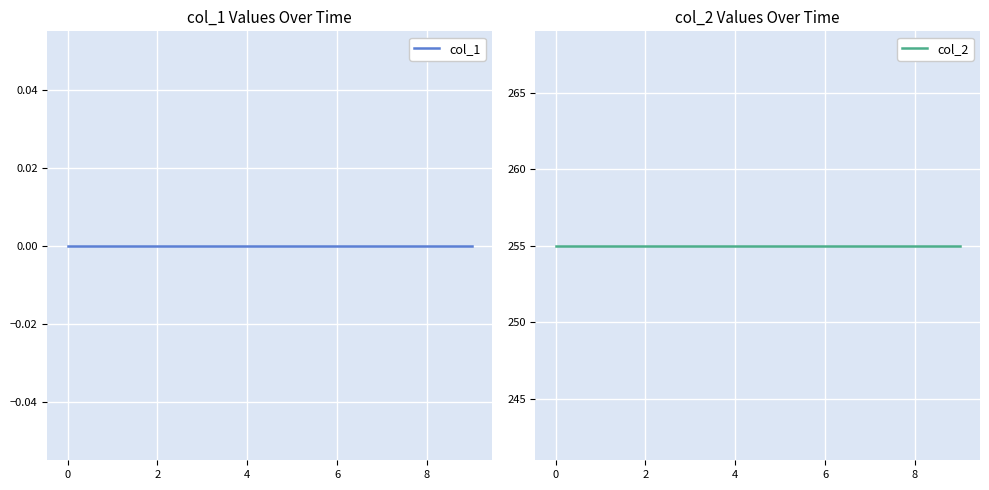

What is the spread (max minus min) of values at 7?

255